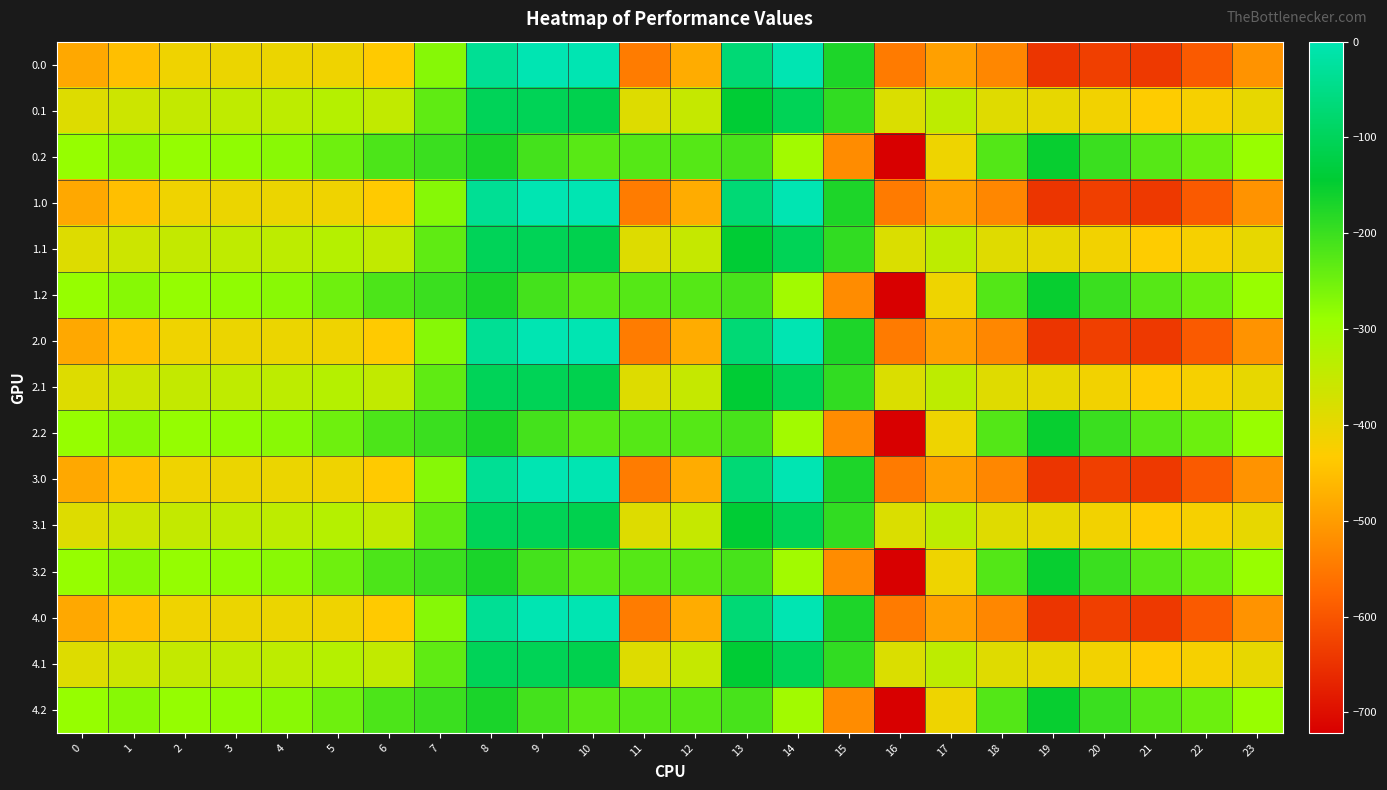

Which has a higher value, 20 or 1?

1